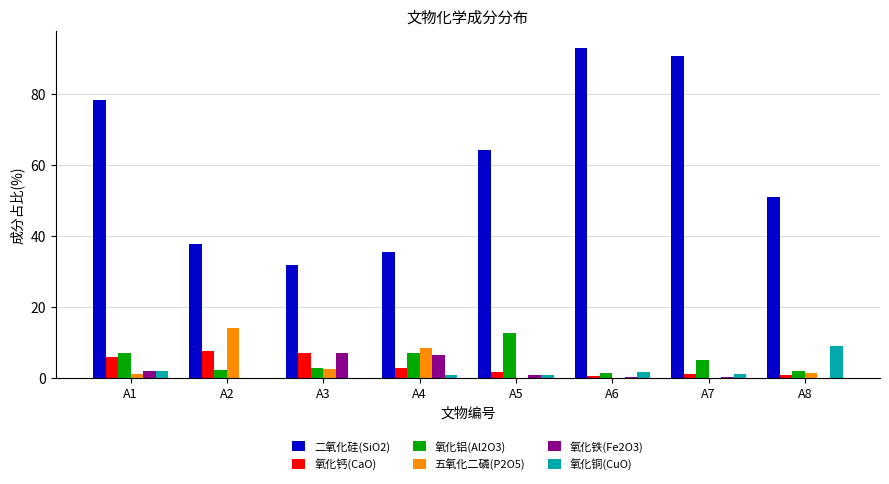

What is the maximum value for 二氧化硅(SiO2)?

93.2